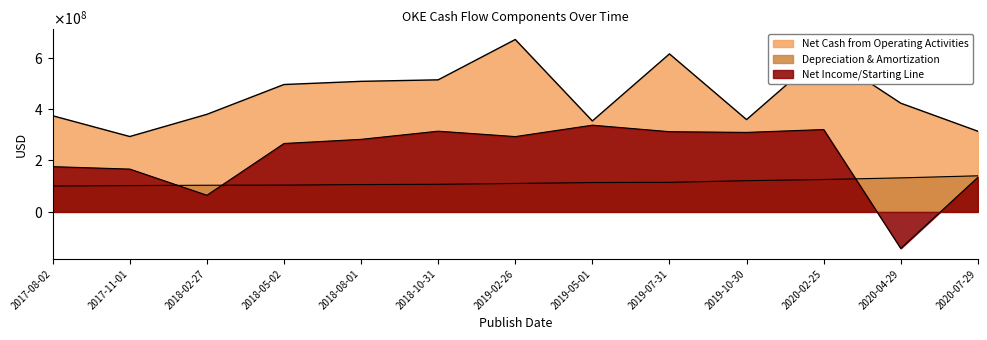

What is the difference between the Net Cash from Operating Activities values at 2019-05-01 and 2020-02-25?

266328000